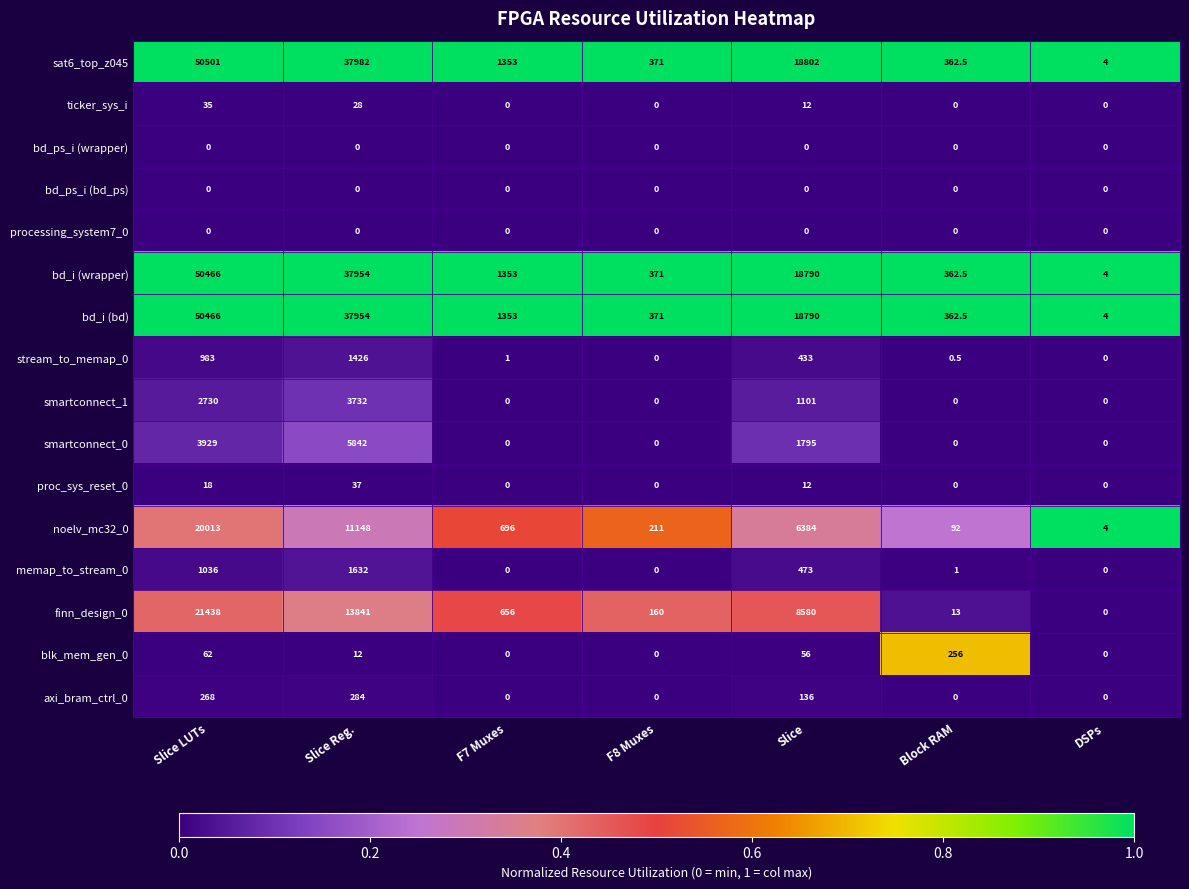

What is the maximum value for stream_to_memap_0?

1426.0